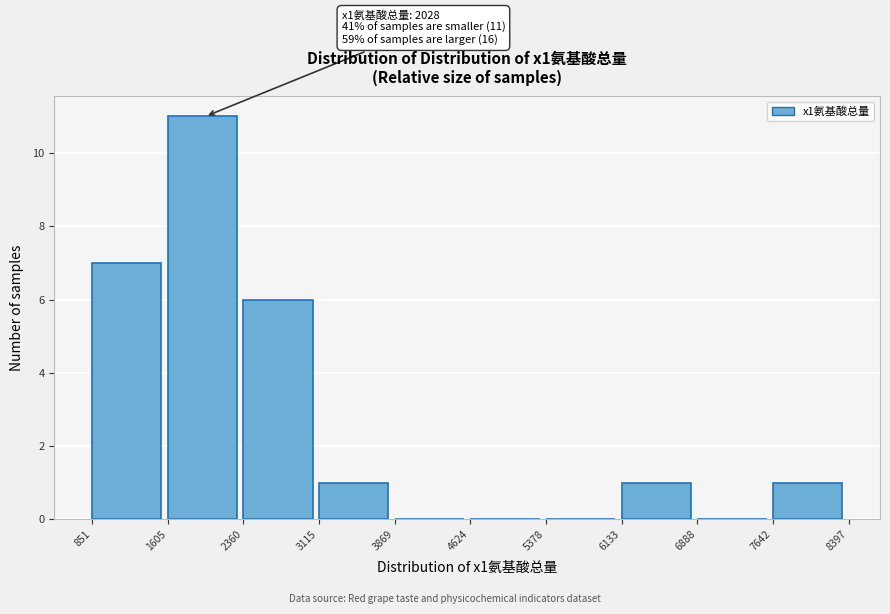

Which range on the x-axis has the tallest bar?

1605 to 2360